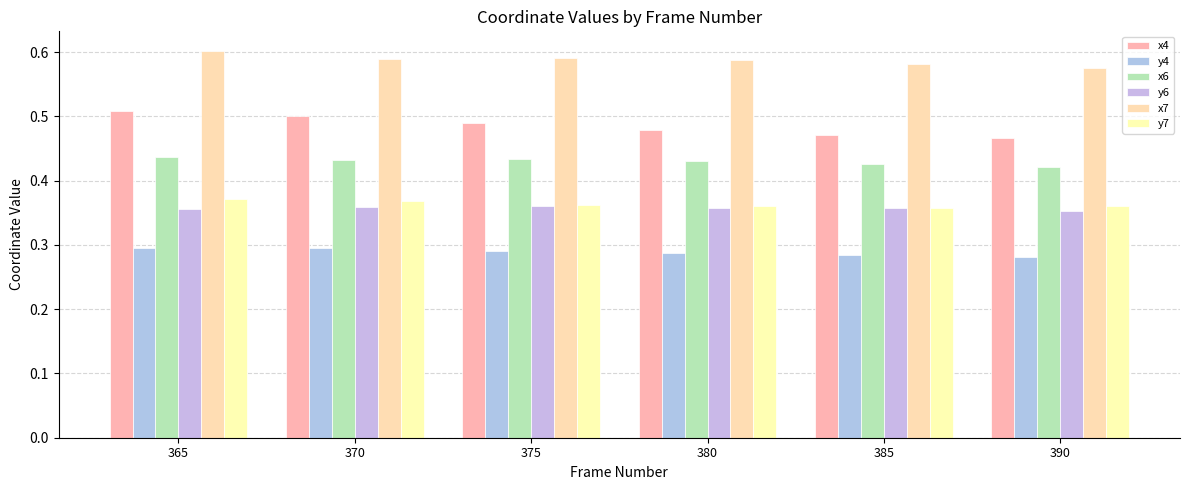

The value of y6 at 365 is 0.6. True or false?

False